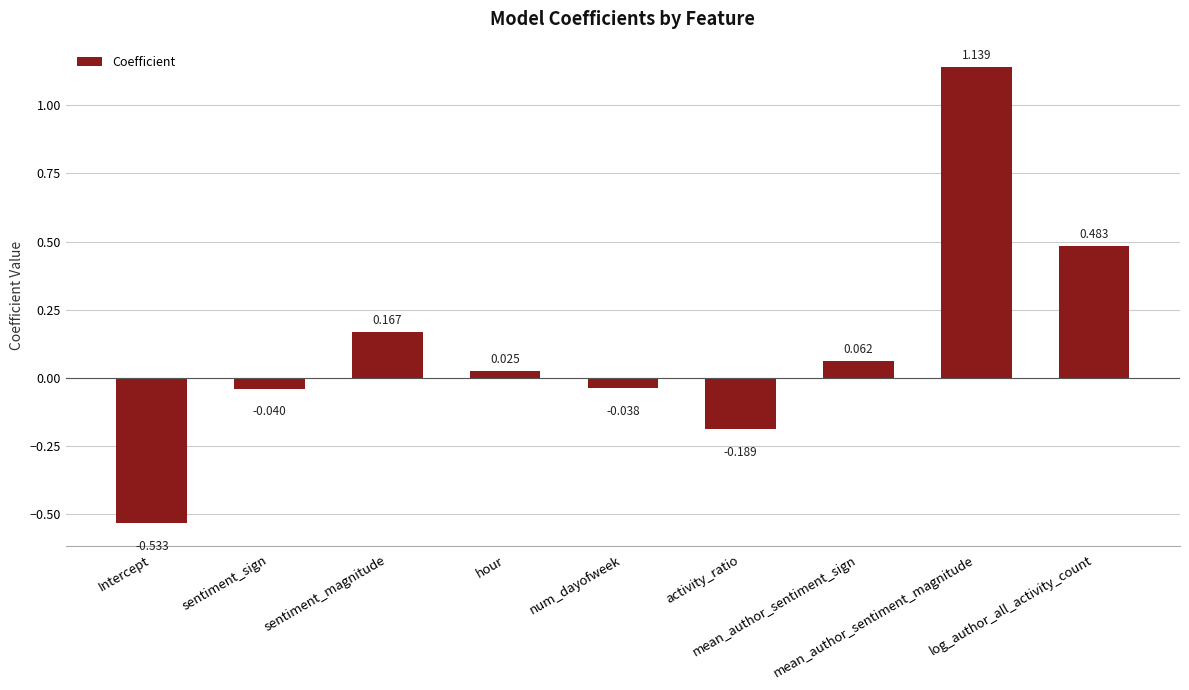

How many values are above zero?

5